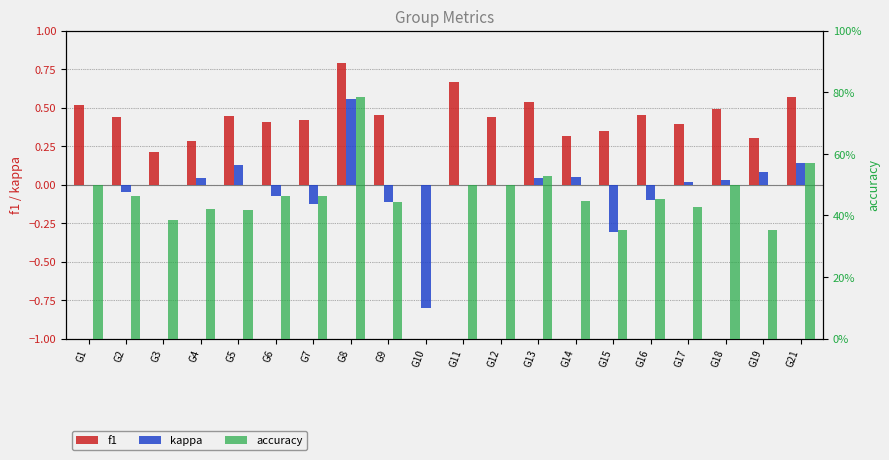

Which category has the lowest value in the accuracy series?

G10